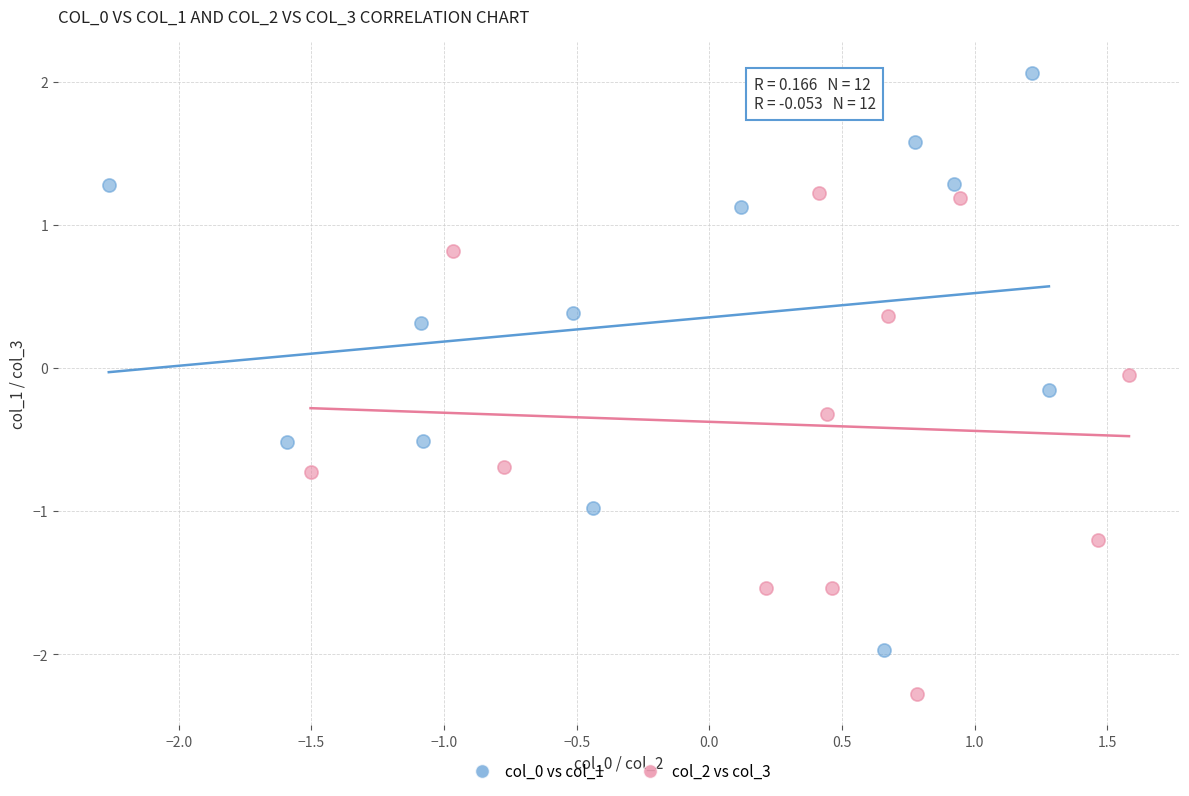

Which series reaches the minimum Y coordinate?

col_2 vs col_3